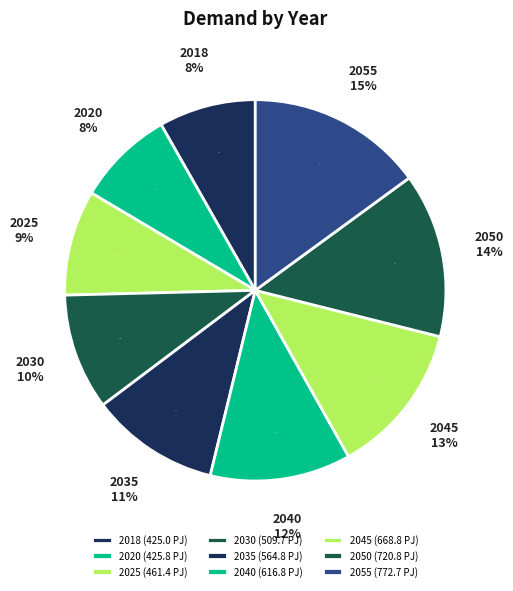

Do 2055 and 2030 together represent more than half of the pie?

No